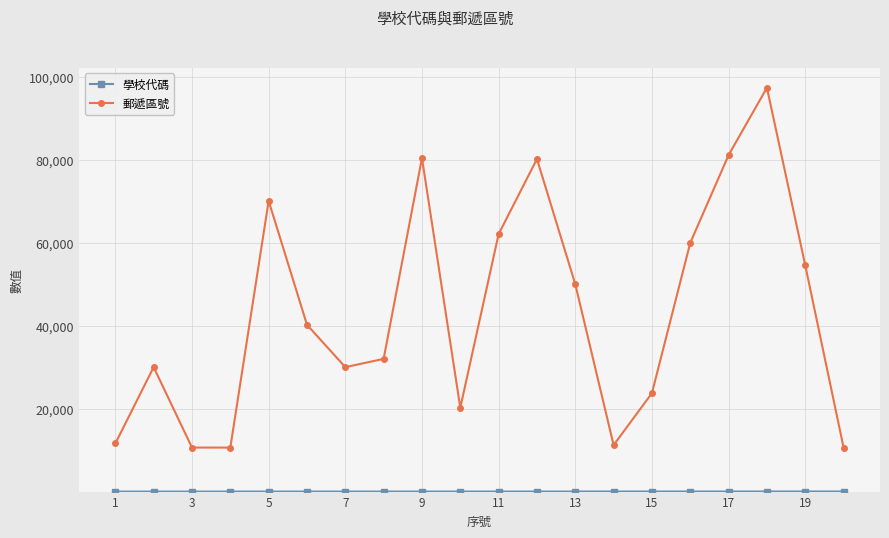

What is the greatest value displayed?

97401